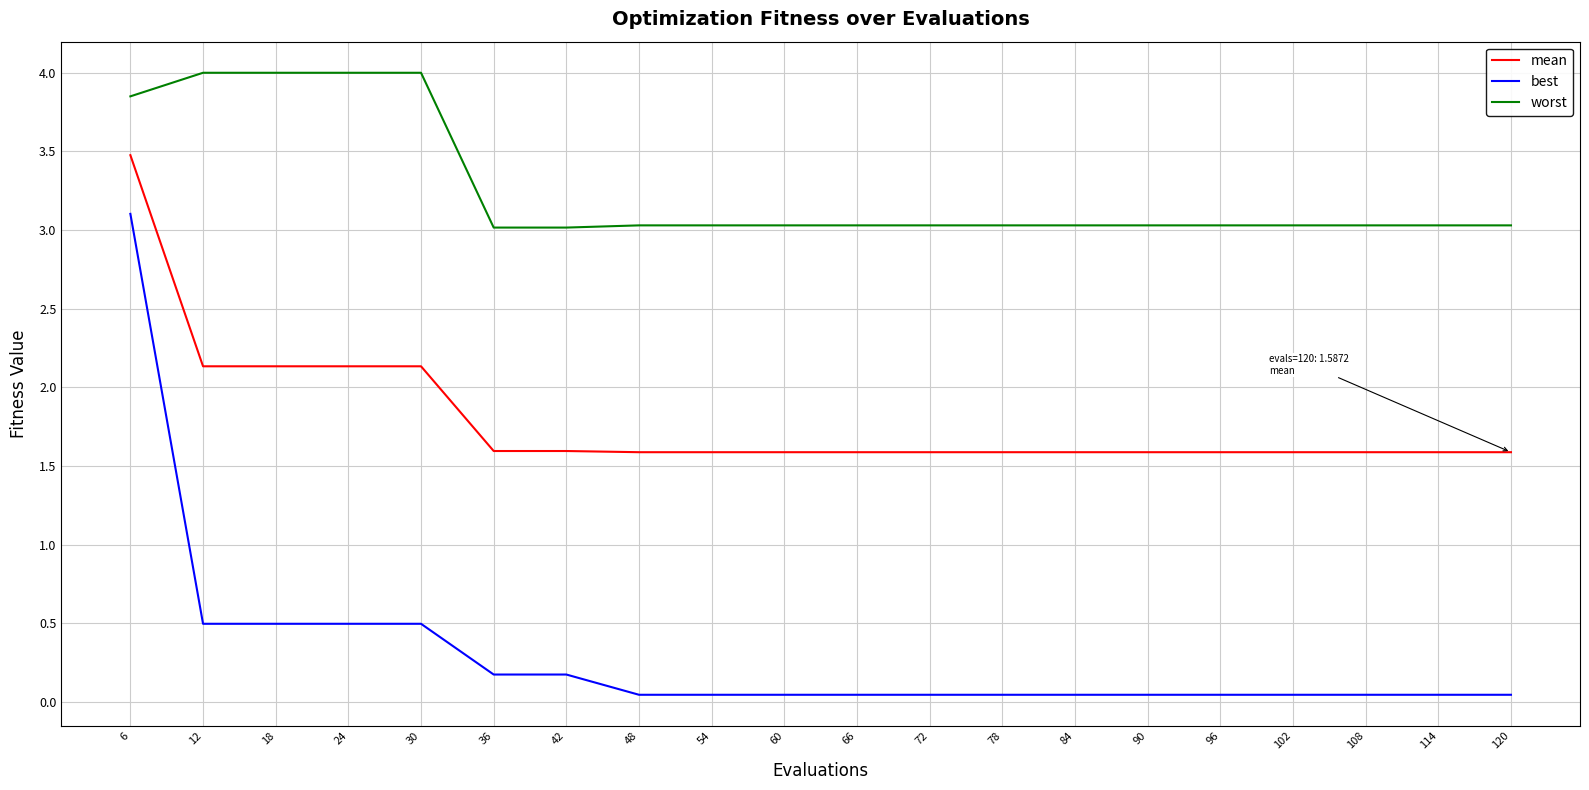

True or false: worst and best intersect in this chart.

False